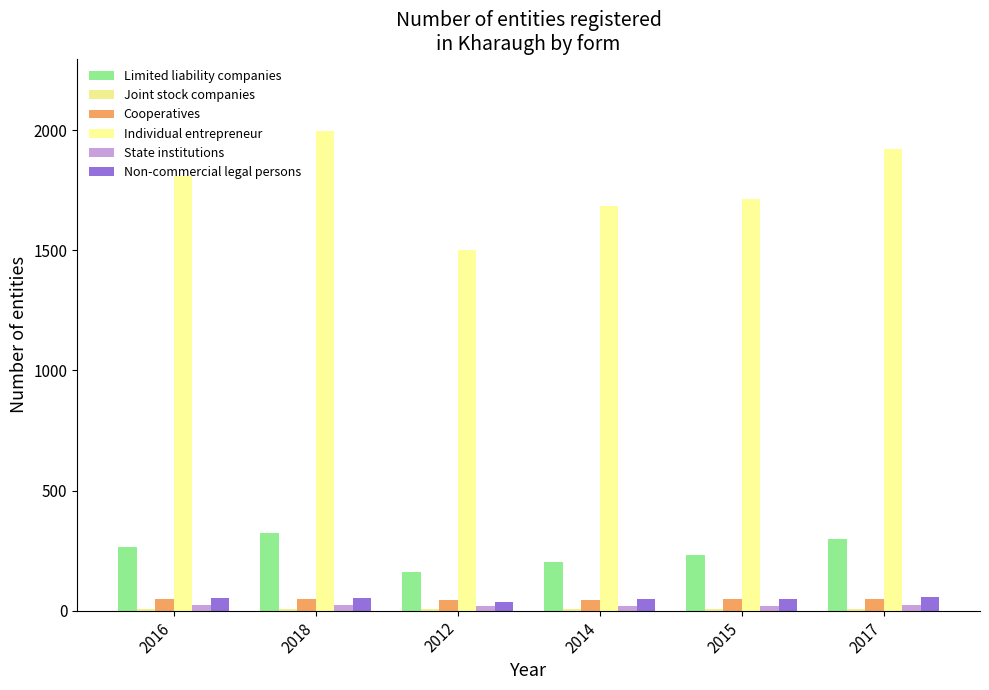

At which label is Cooperatives closest to 46?

2014